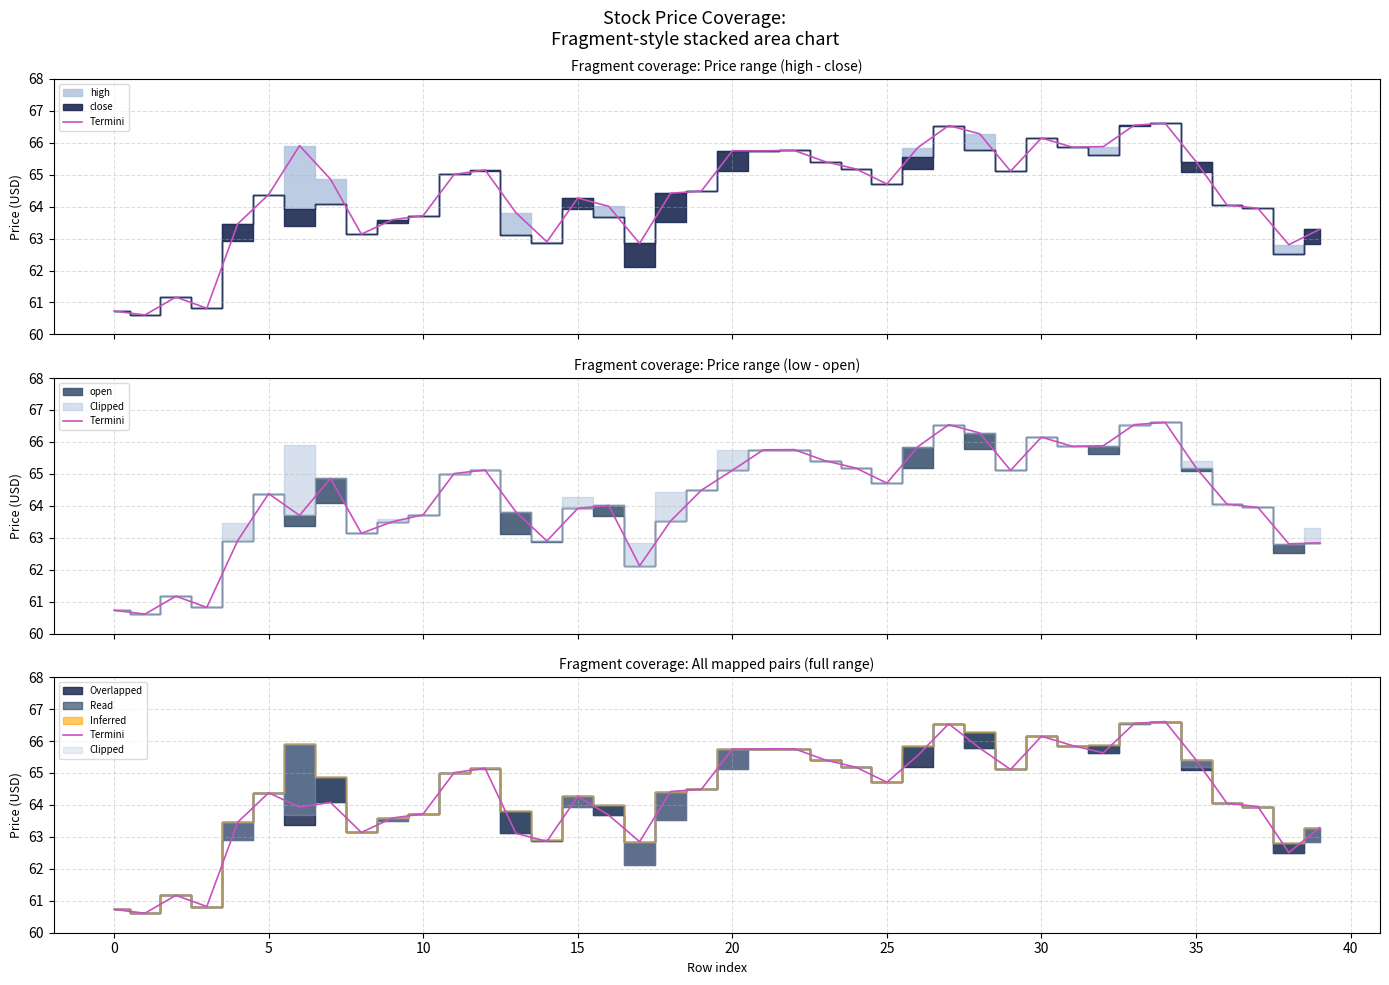

Does the chart have visible grid lines?

Yes